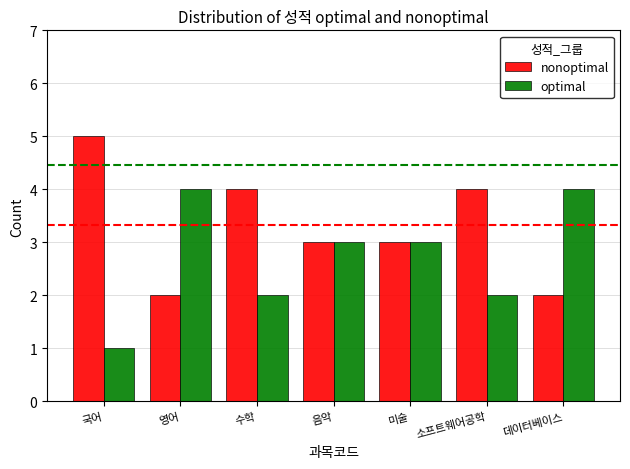

Where does the nonoptimal series first go above 3?

국어